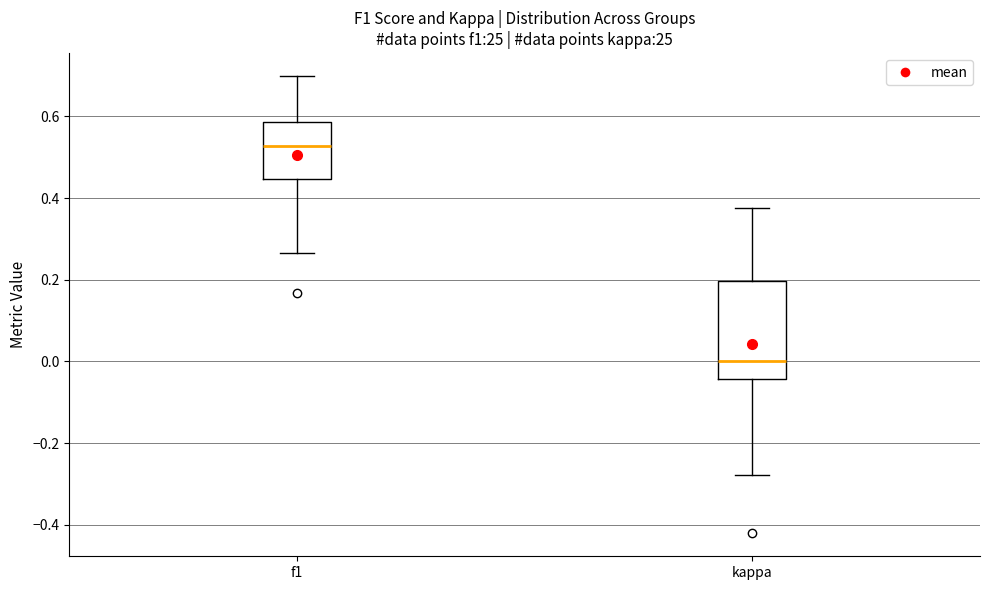

Reading left to right, read every box against the y-axis: the position of its median line, the range the box covers, and the ends of its whiskers. The values are not printed on the chart, so give them approximately, as read against the axis.

f1: median 0.52, box 0.44 to 0.58, whiskers 0.26 to 0.70
kappa: median 0.00, box -0.04 to 0.20, whiskers -0.28 to 0.38